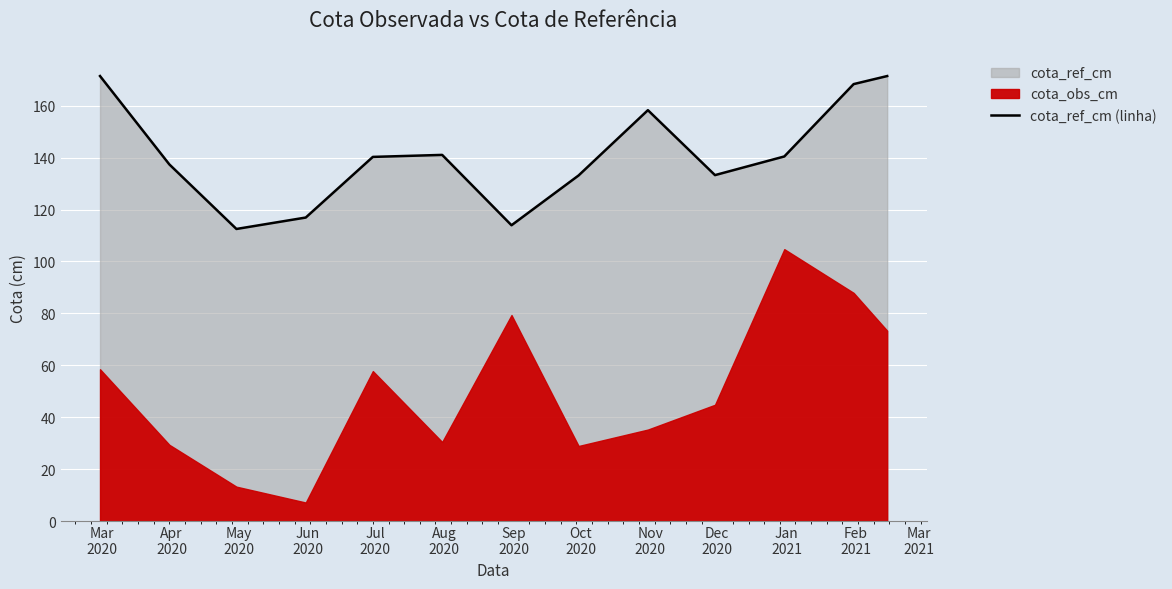

How many values are below 140?

6